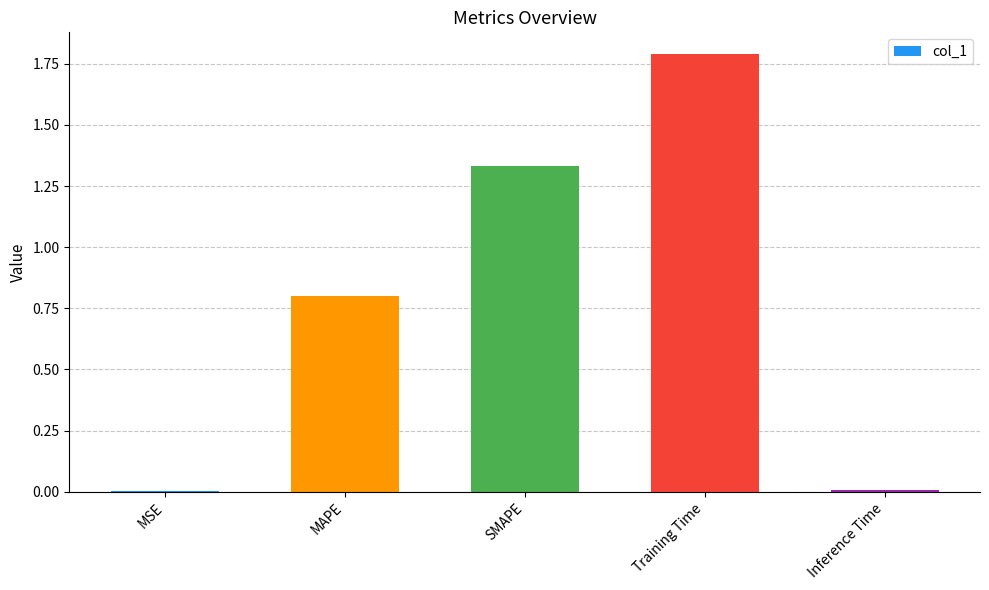

Read the value at MAPE.

0.8